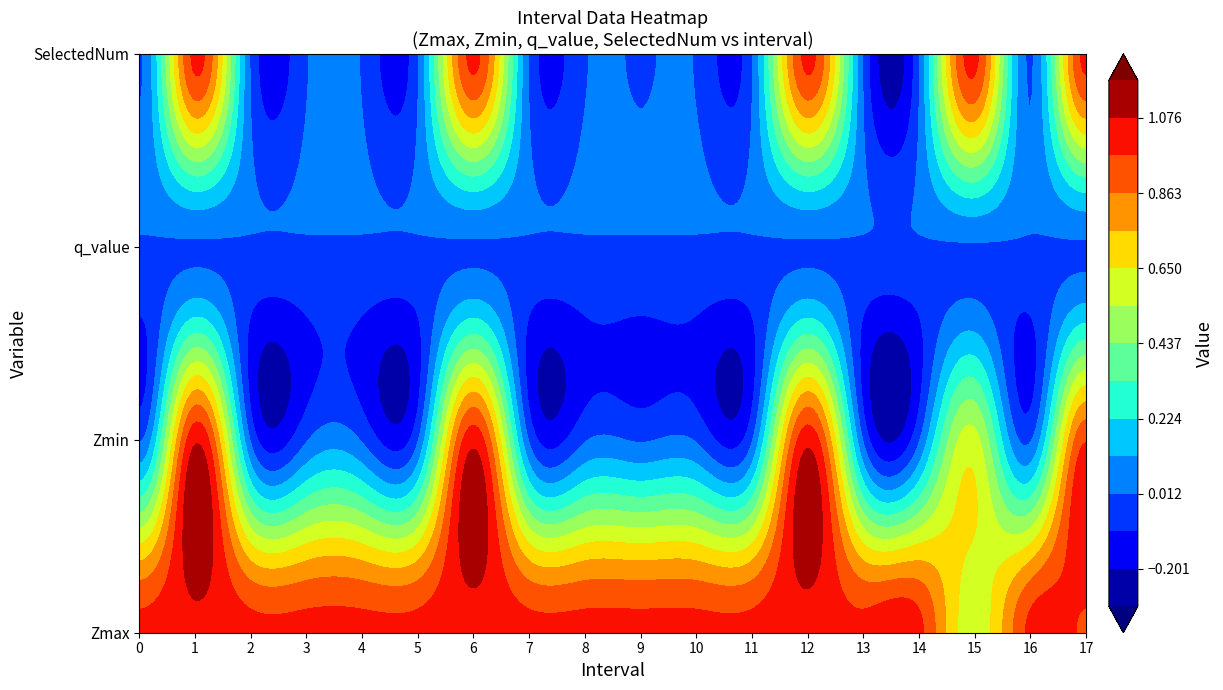

What is the difference between the second highest and second lowest values in the Zmax series?

0.1